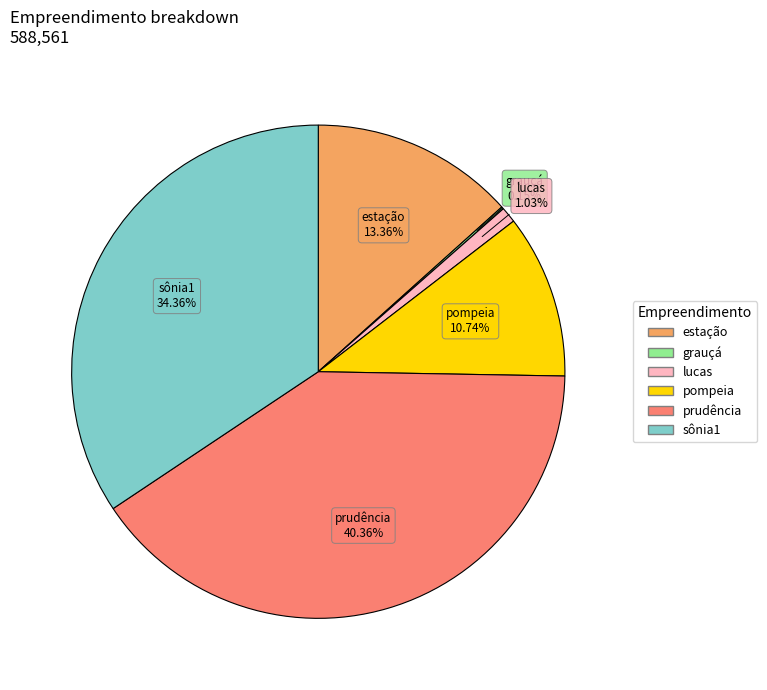

How much of the chart is everything except estação?

86.6%